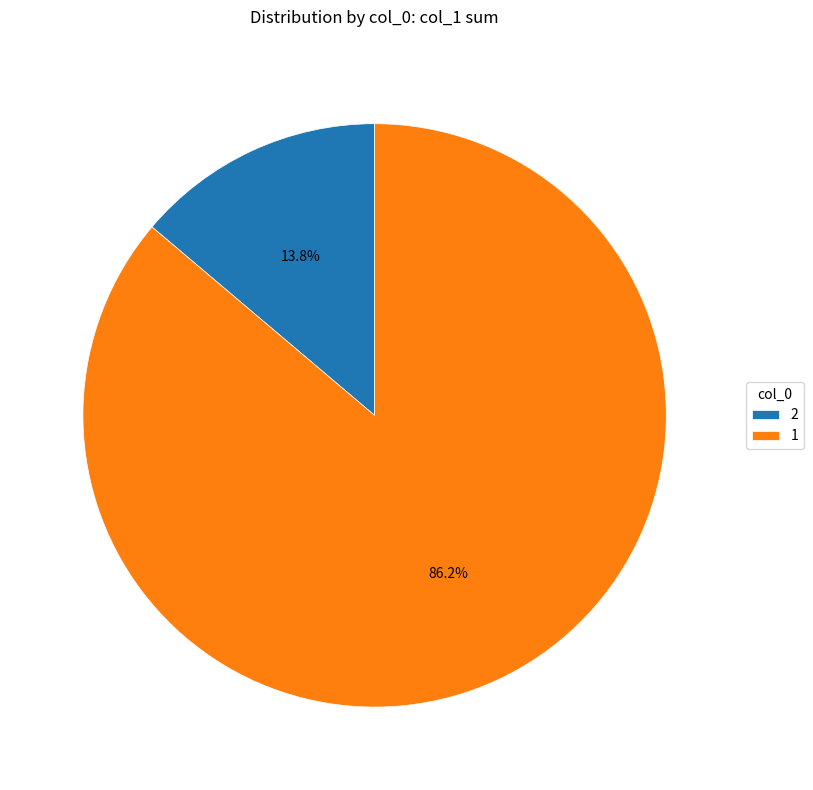

To the nearest percent, what is the average slice percentage?

50%